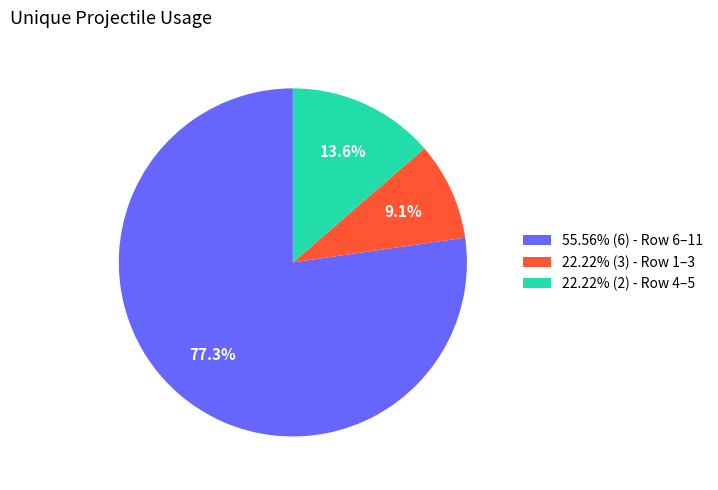

How much of the chart is everything except 55.56% (6) - Row 6–11?

22.7%